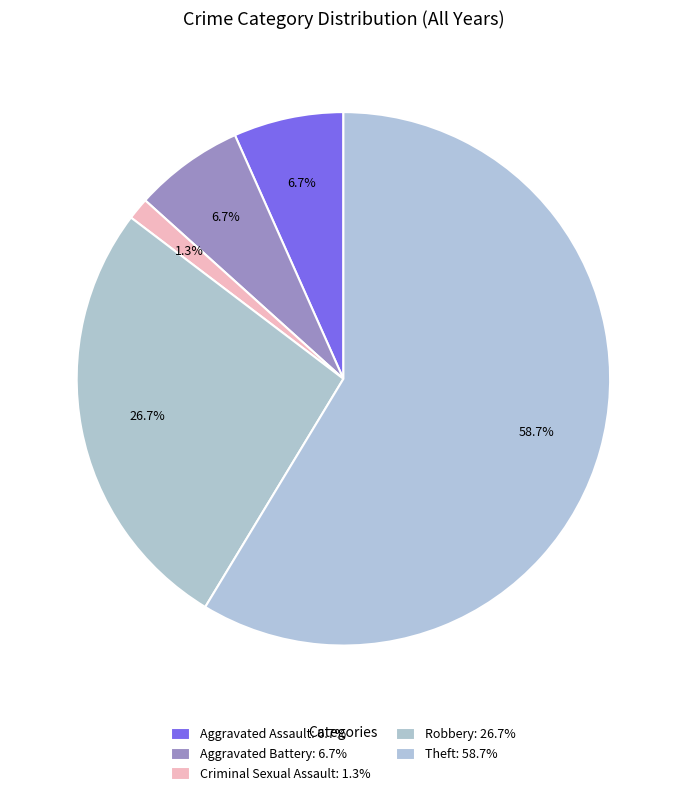

Which has a higher value, Theft or Aggravated Battery?

Theft